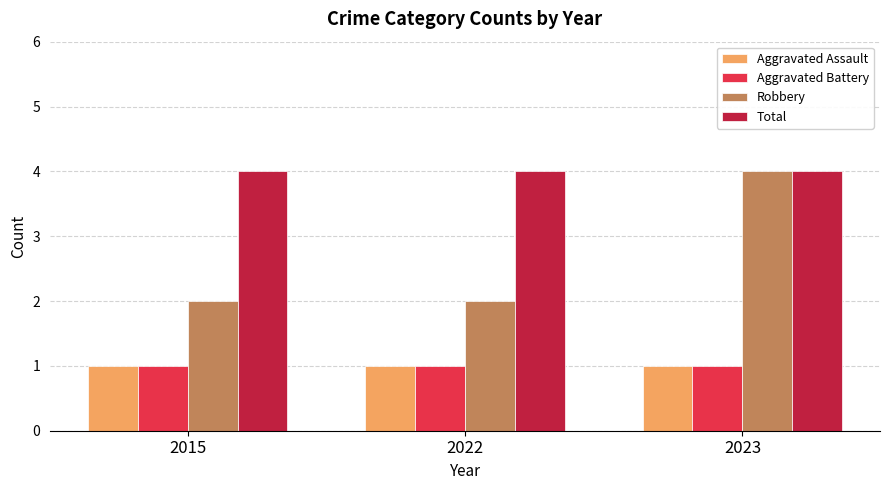

True or false: Aggravated Assault has a value of 1 at 2022.

True